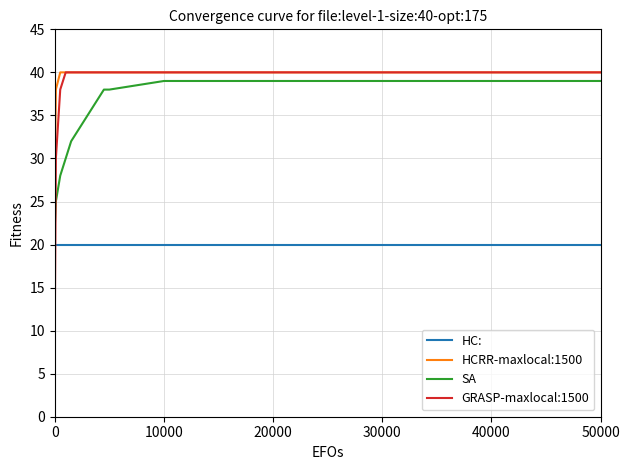

Which series has the widest spread of values?

GRASP-maxlocal:1500